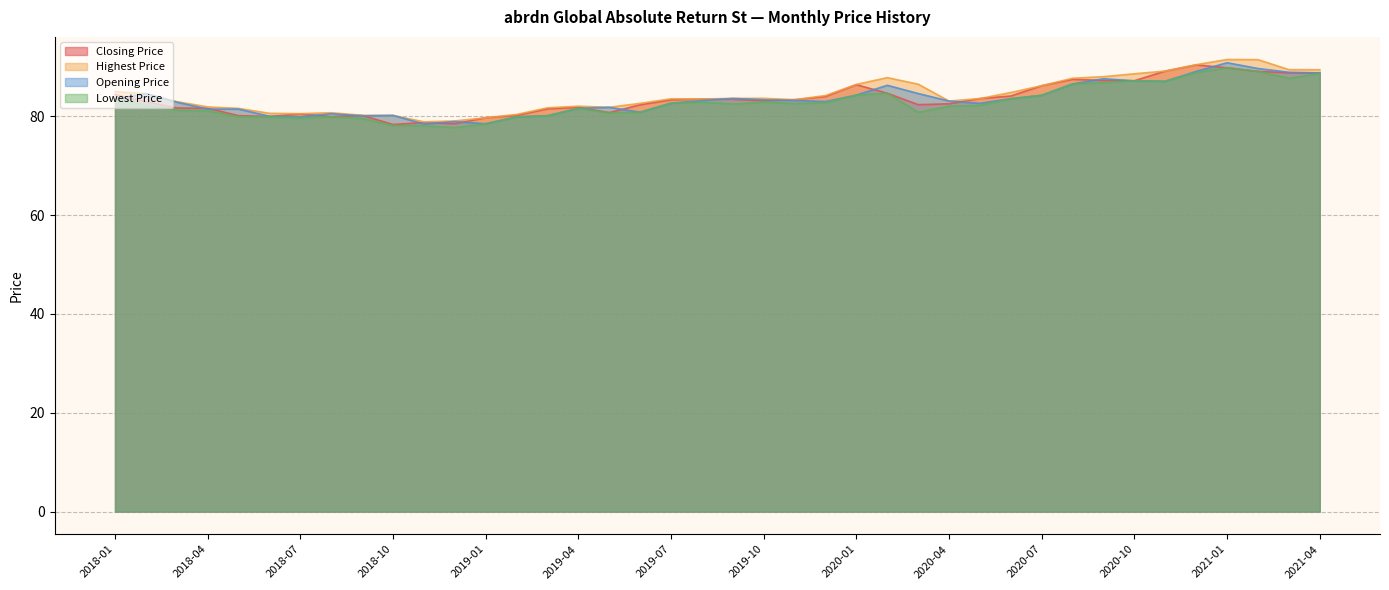

What are all the series names shown in the legend?

Closing Price, Highest Price, Opening Price, Lowest Price